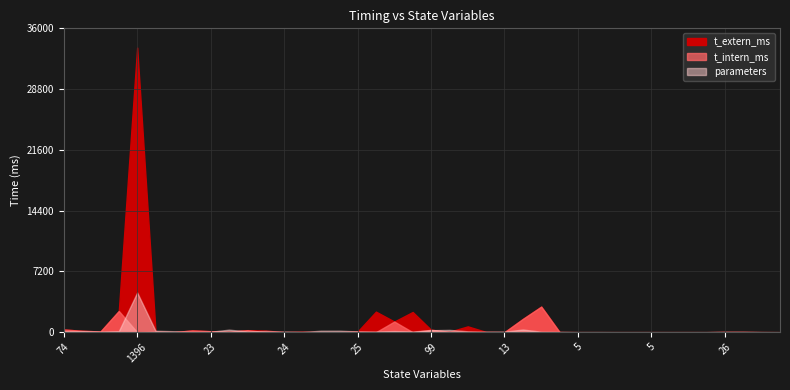

Is the value of t_extern_ms at 5 greater than the value of parameters at 46?

No